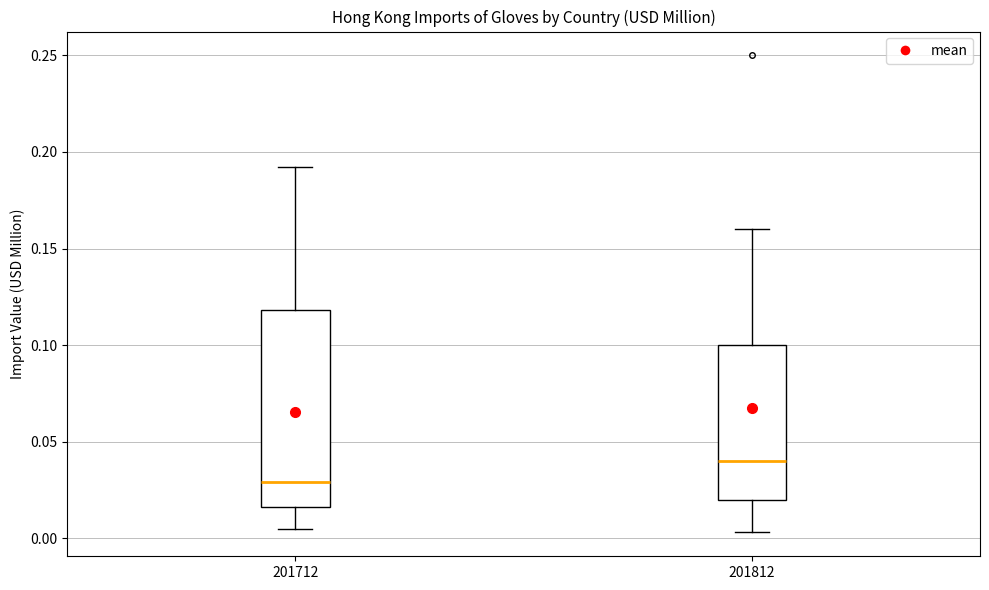

Reading left to right, transcribe this box plot: for each box, give where its median line is, the range the box spans, and where its two whiskers end, as read against the y-axis. The values are not printed on the chart, so give them approximately, as read against the axis.

201712: median 0.030, box 0.015 to 0.120, whiskers 0.005 to 0.190
201812: median 0.040, box 0.020 to 0.100, whiskers 0.005 to 0.160